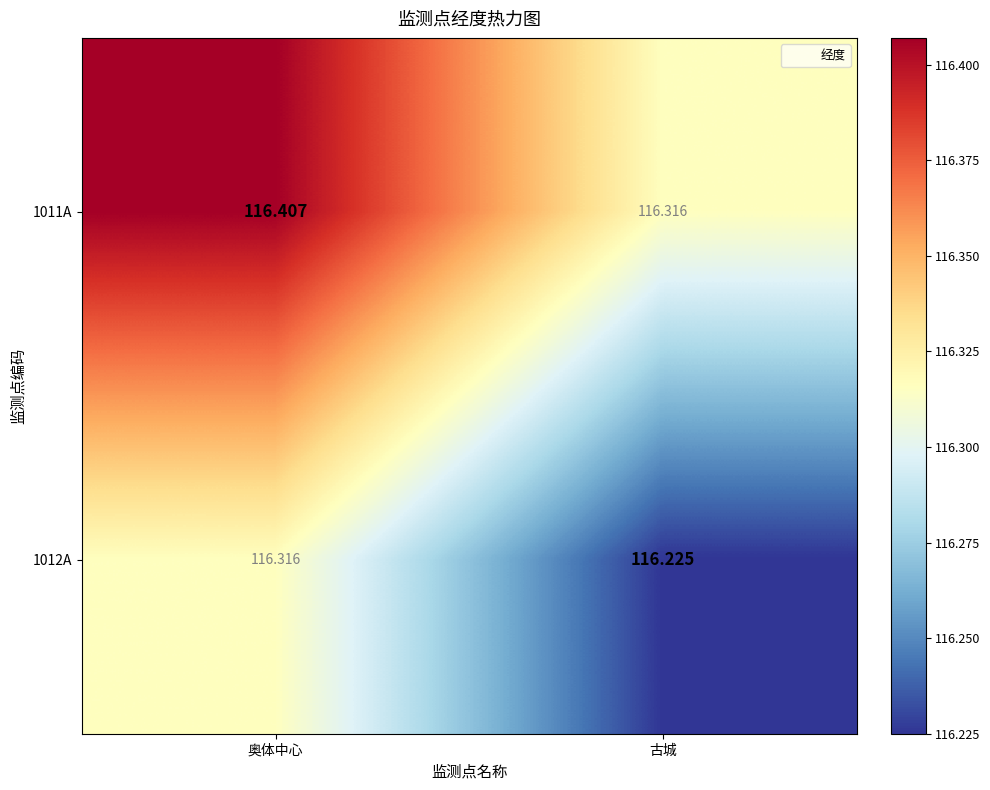

Where is 1011A nearest to the value 116?

古城